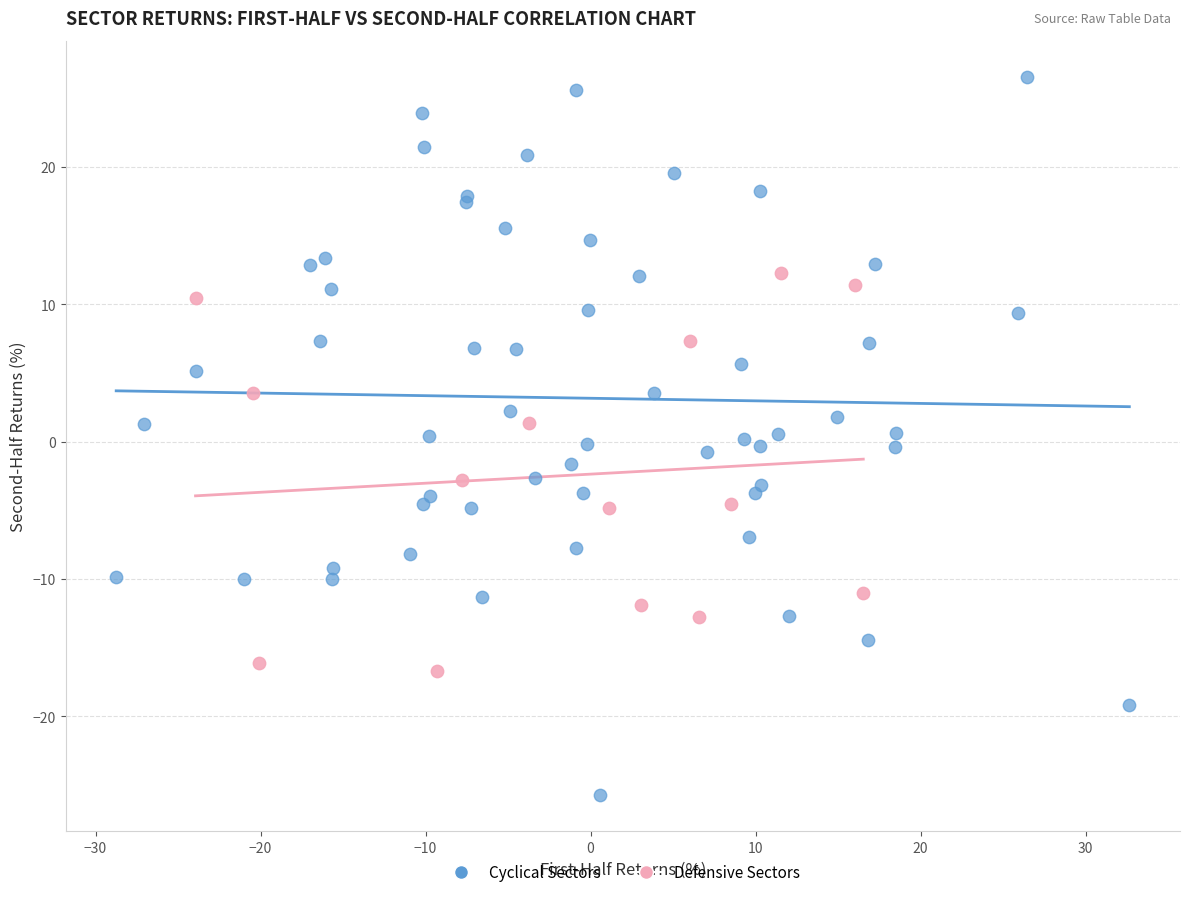

Which series has the widest spread of Y values?

Cyclical Sectors